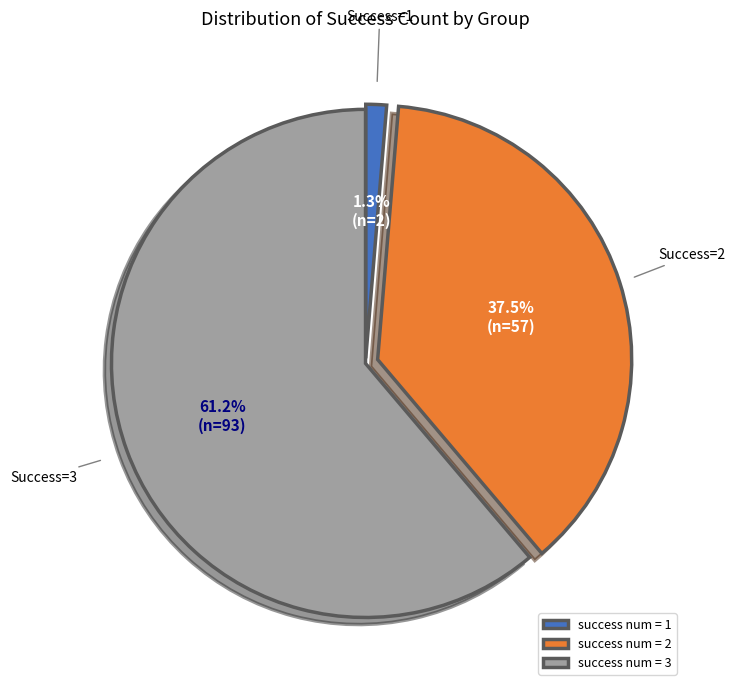

Between success num = 3 and success num = 1, which is larger?

success num = 3